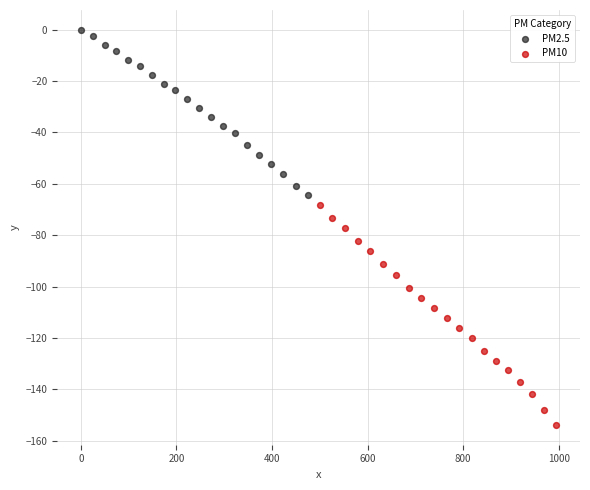

Which series reaches the maximum Y coordinate?

PM2.5